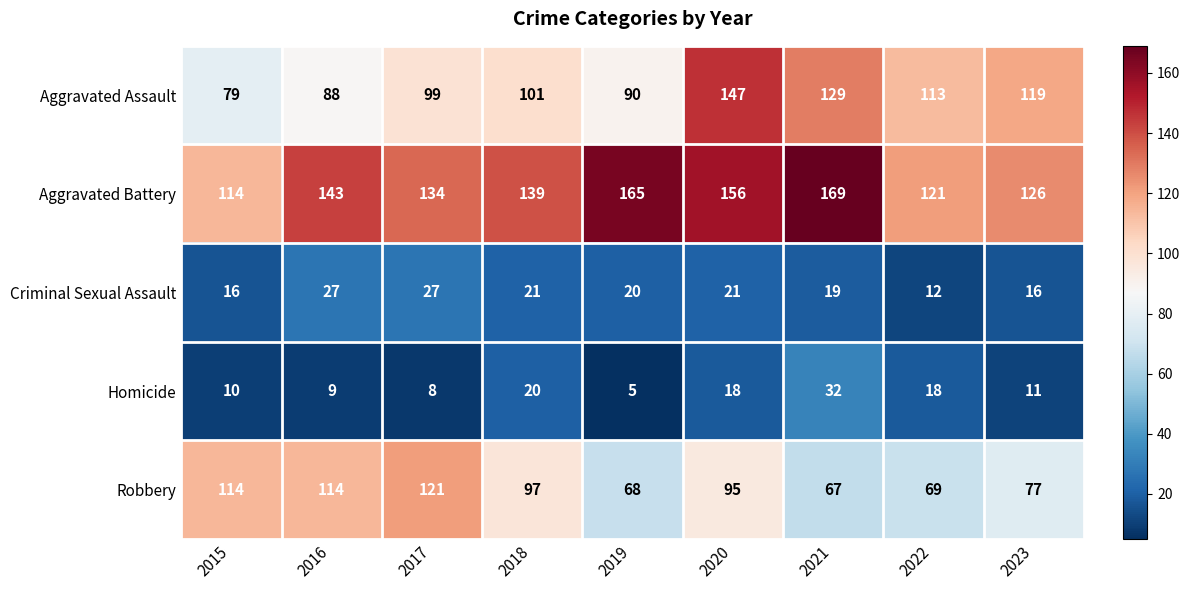

What is the sum of all Aggravated Battery values?

1267